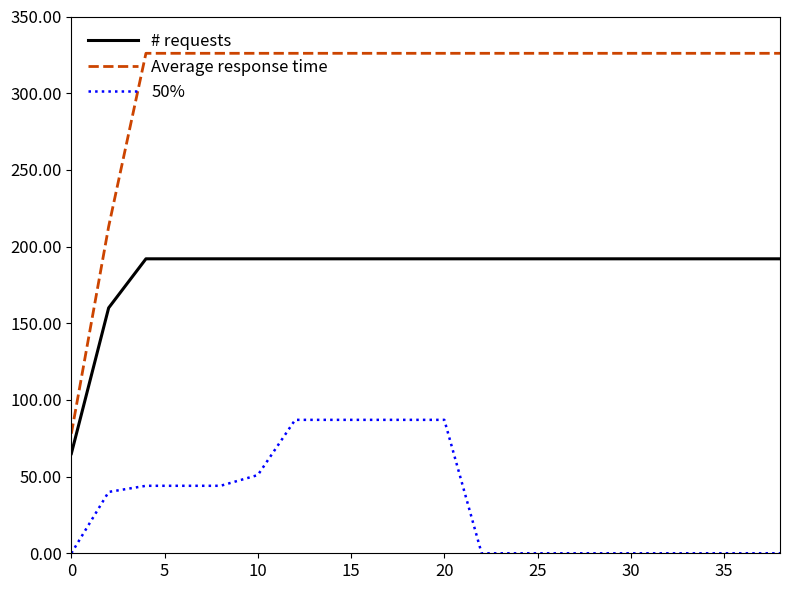

What is the sum of all Average response time values?

6159